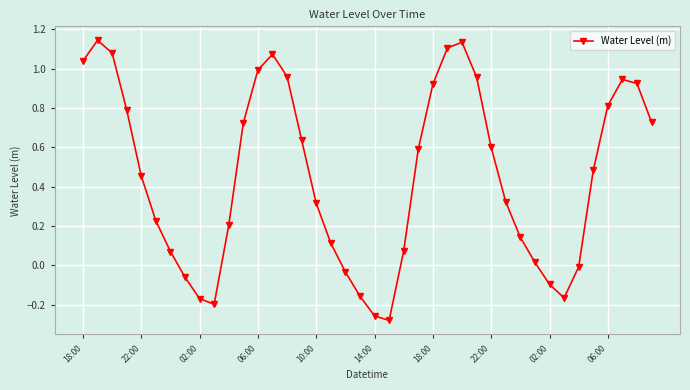

What is the difference between the maximum and minimum values?

1.4